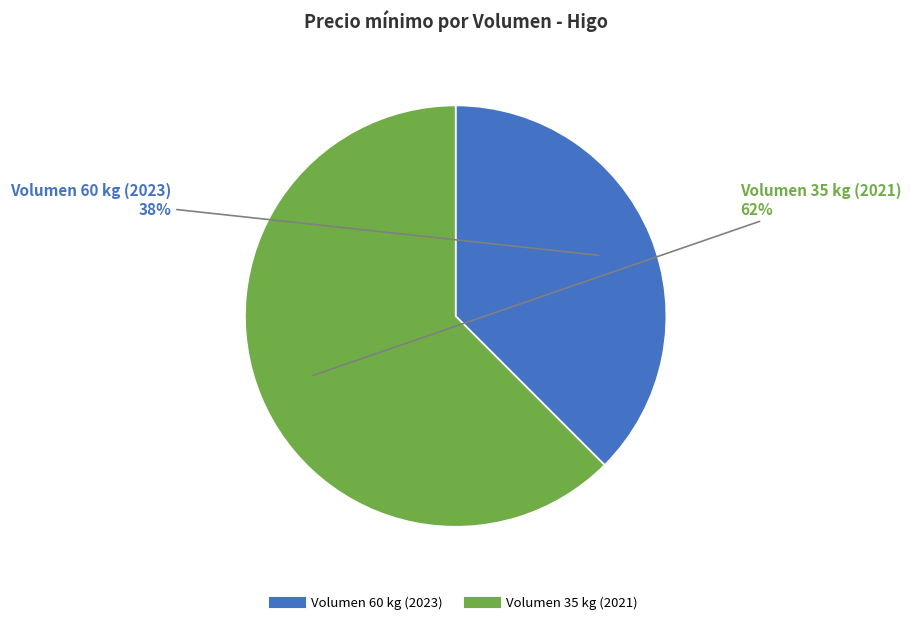

To the nearest percent, what is the average slice percentage?

50%